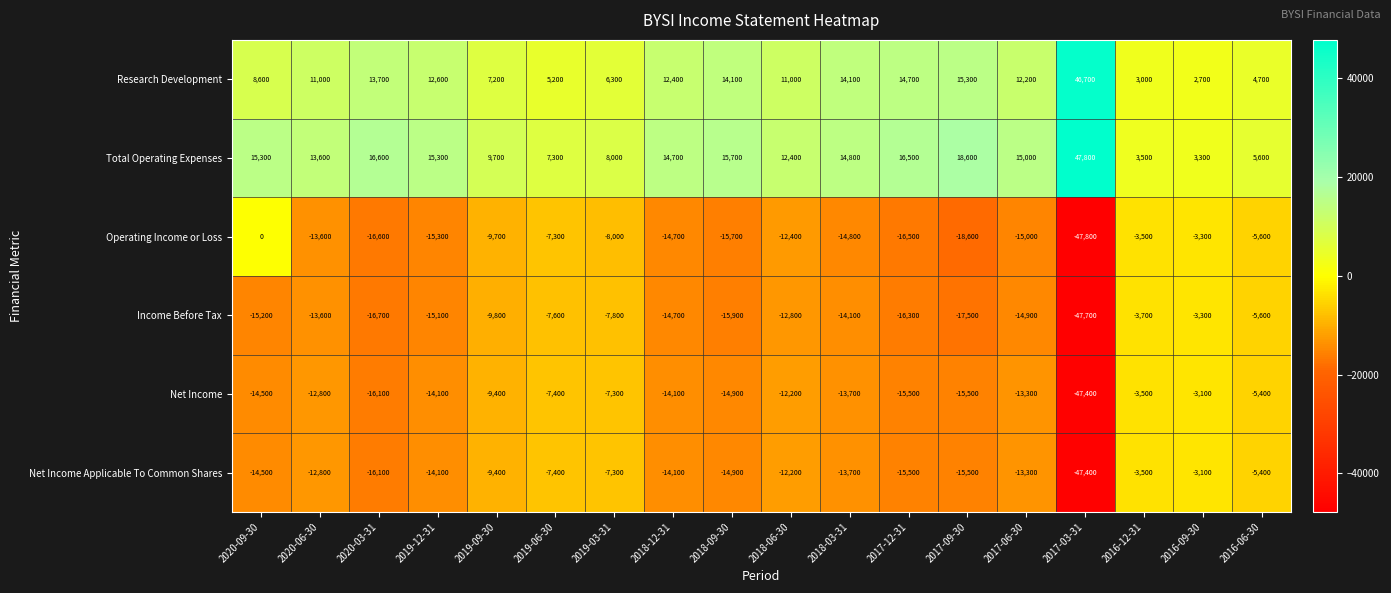

What is the difference between the maximum and minimum values in the Income Before Tax series?

44400